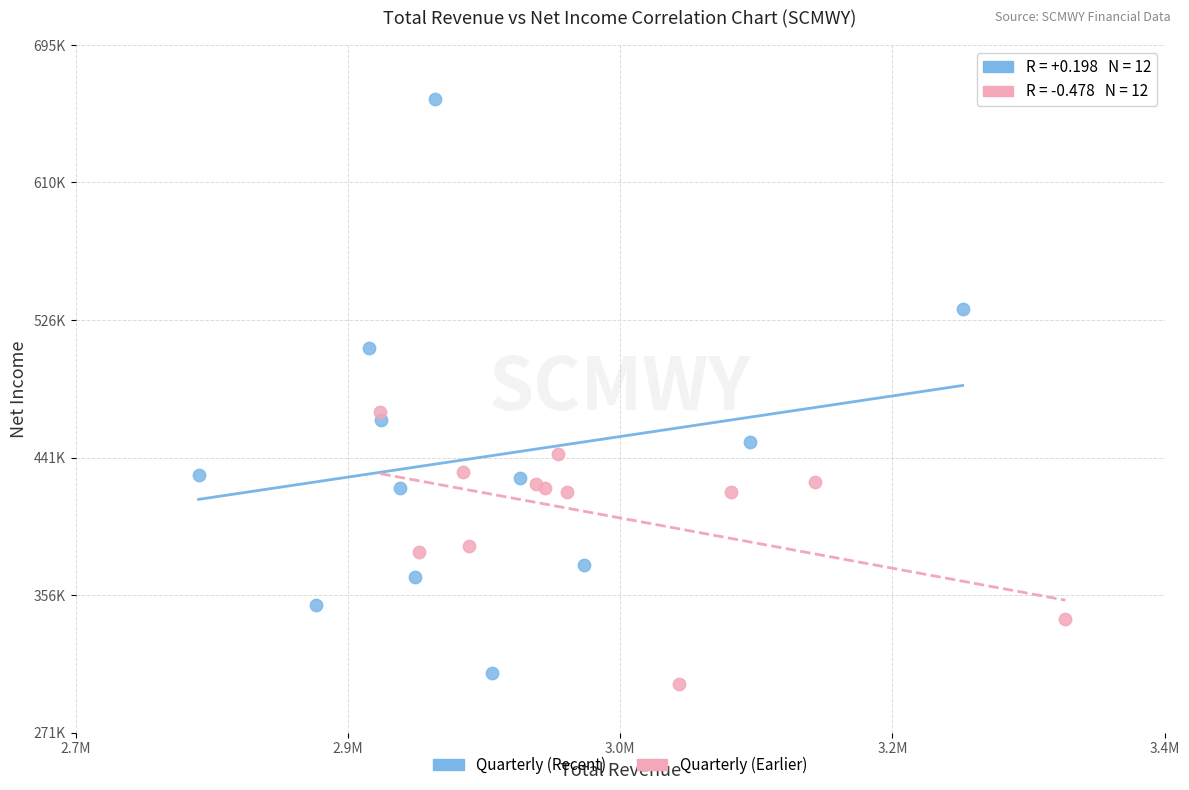

What are all the series names shown in the legend?

Quarterly (Recent), Quarterly (Earlier)